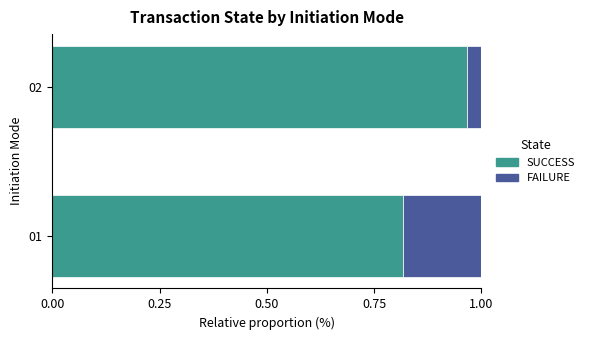

Rank the categories by SUCCESS value from lowest to highest.

01, 02